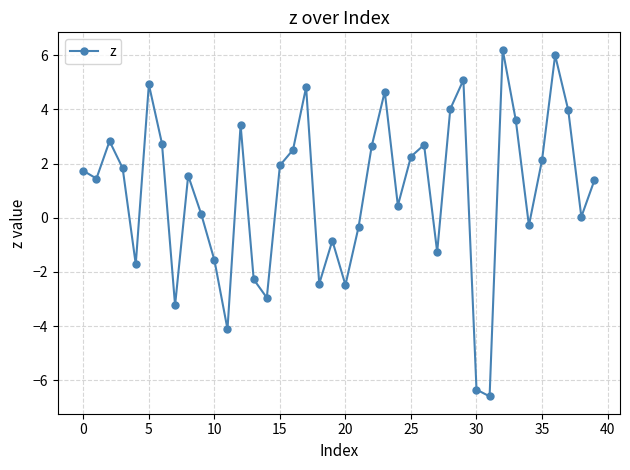

What is the difference between the maximum and minimum values?

12.8